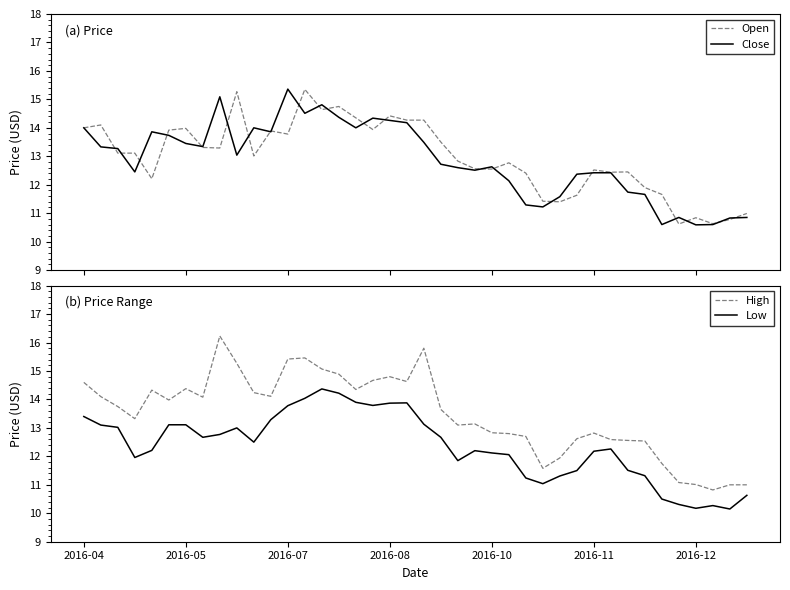

Rank the series by their maximum value, from highest to lowest.

High, Close, Open, Low